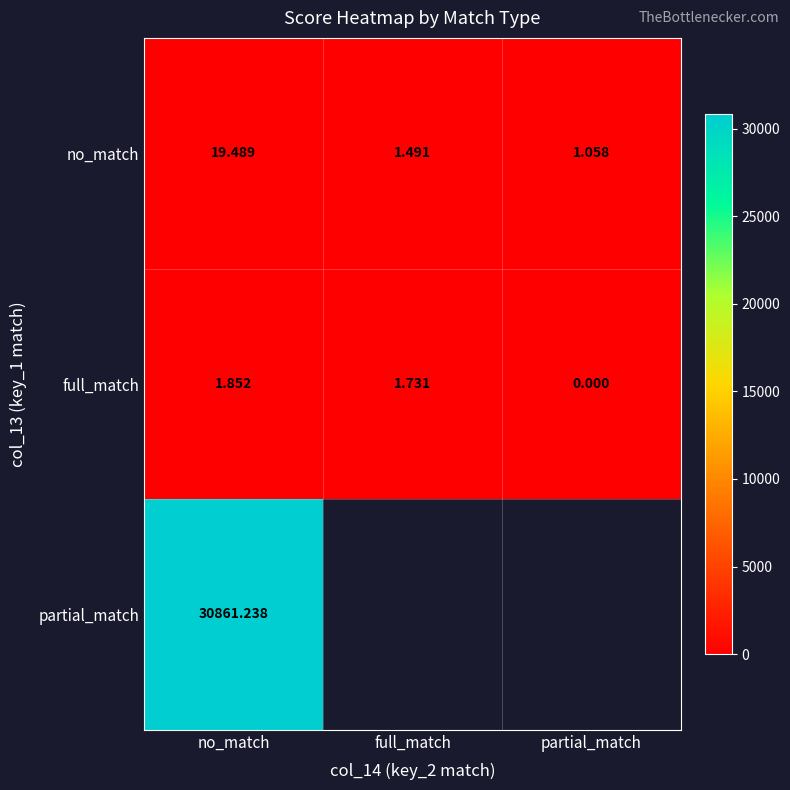

The no_match series shows 2.3 at full_match. True or false?

False